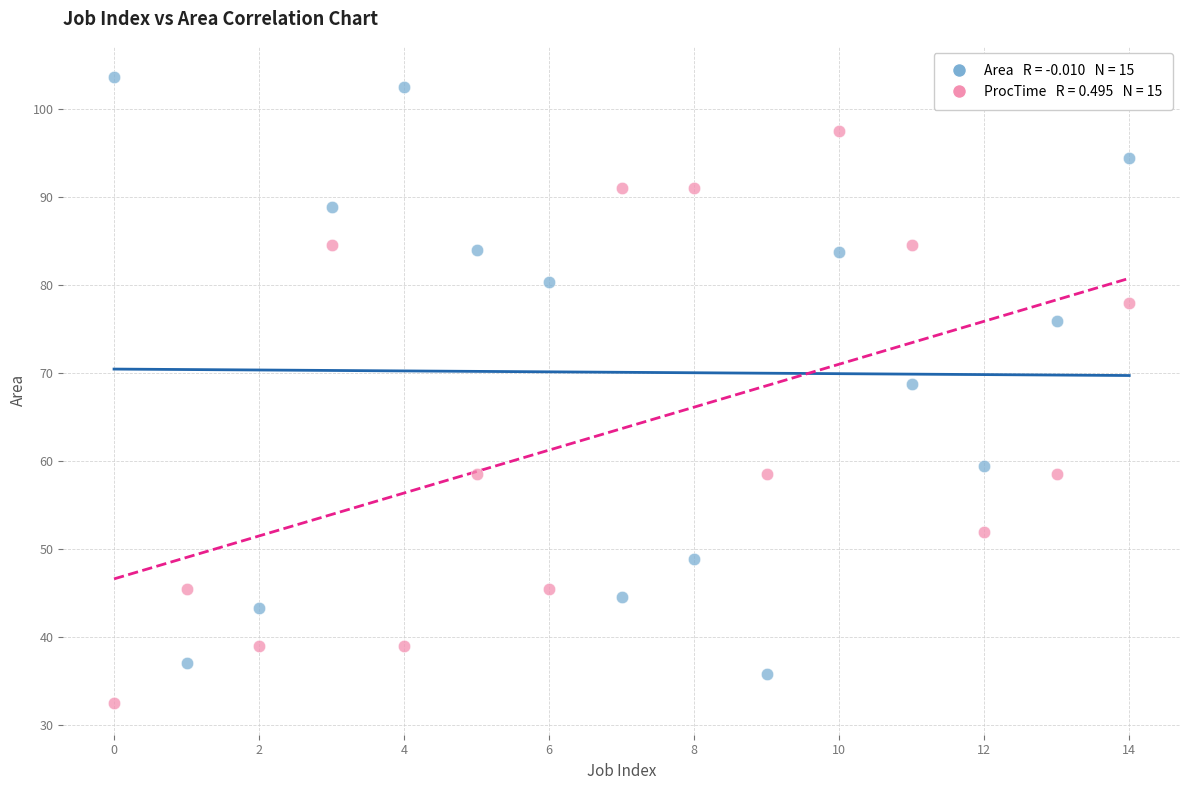

Across all series, what Y value is closest to 68?

68.8